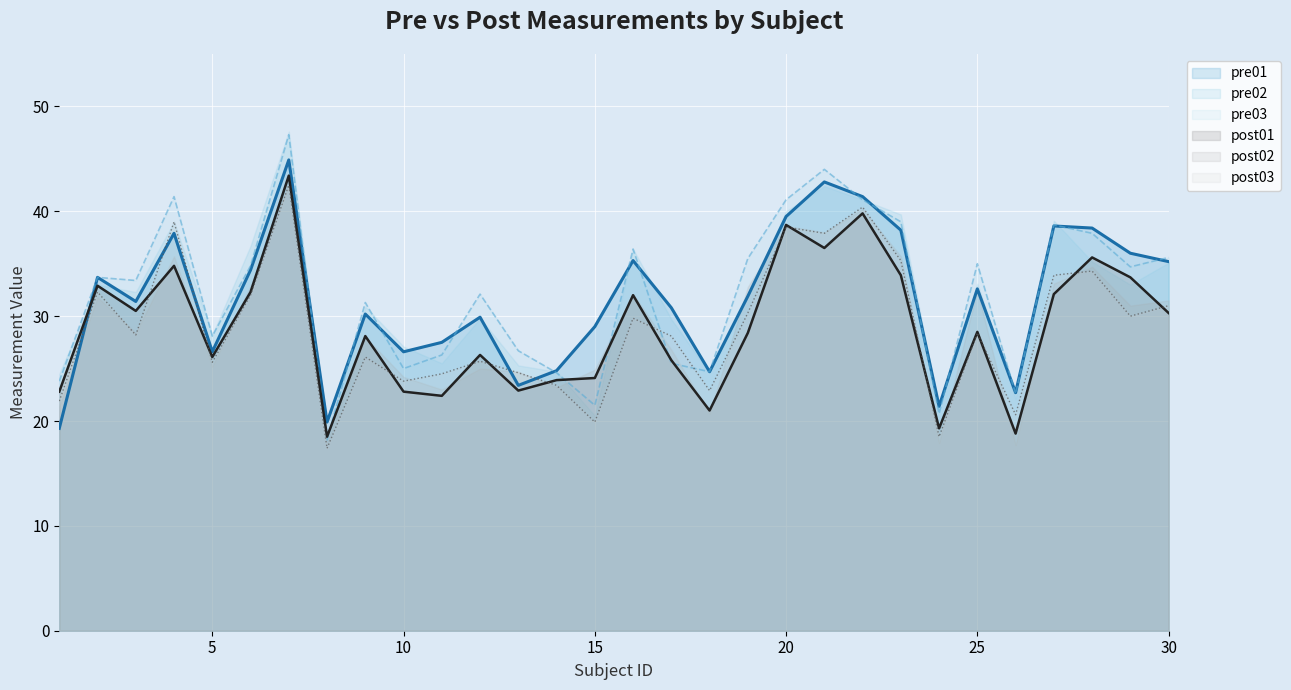

What is the average value of the pre01 series?

31.6